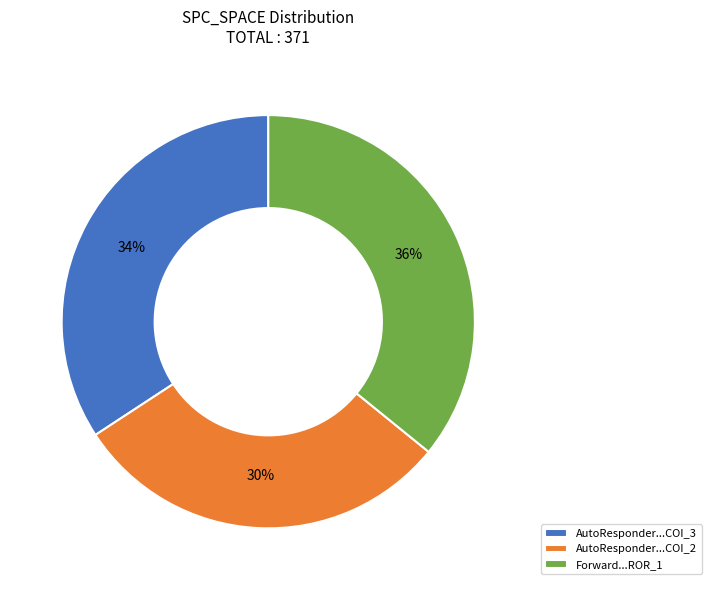

Is there any slice that represents more than half of the pie?

No